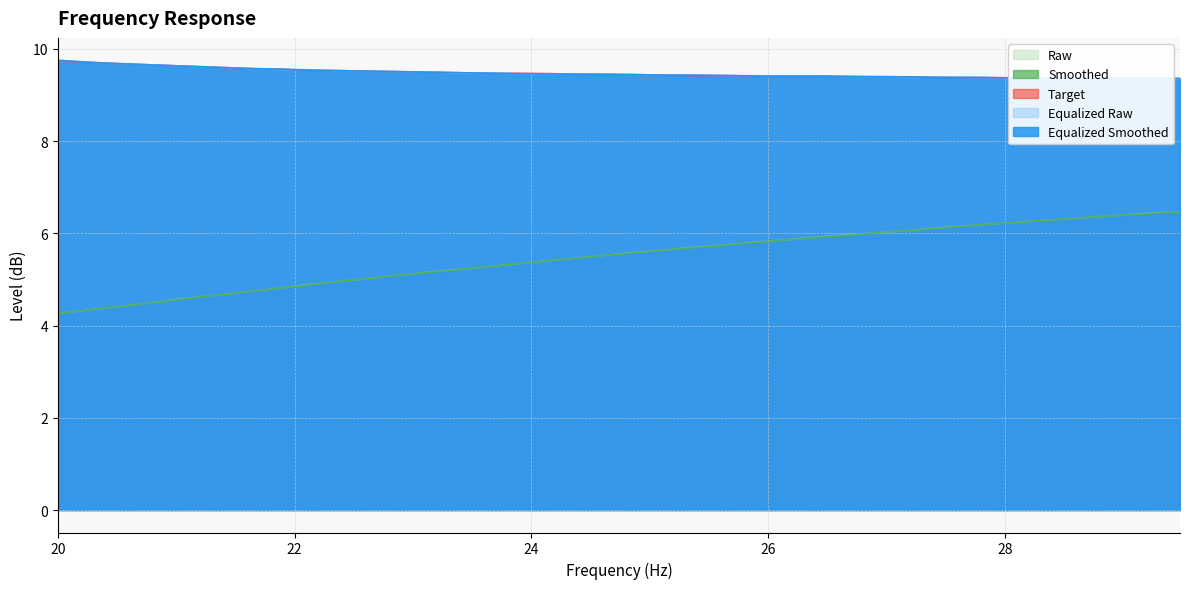

The raw series shows 4.6 at 21.23. True or false?

True